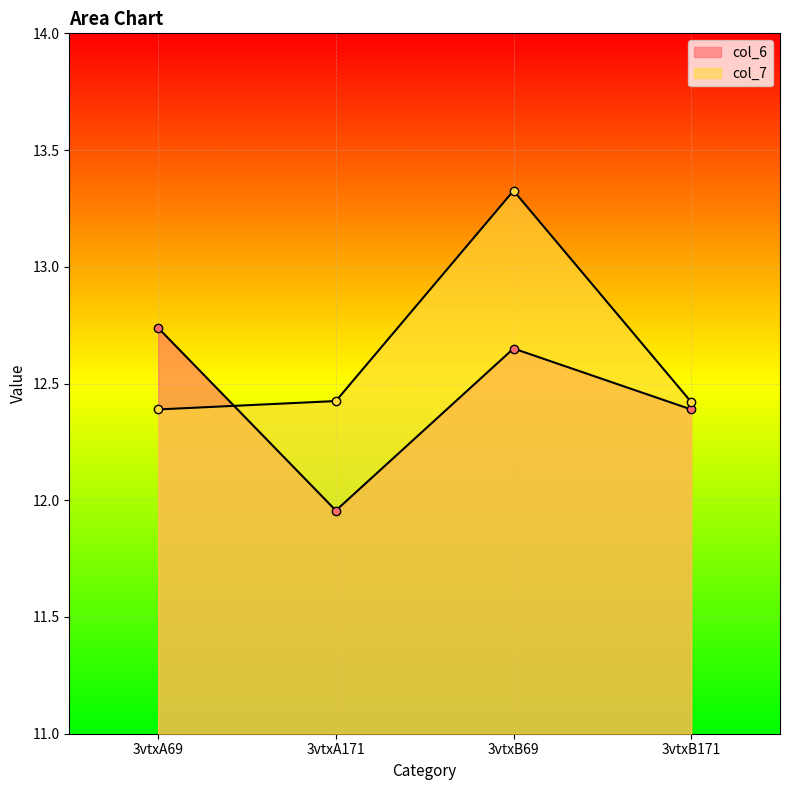

Which series has the widest spread of values?

col_7